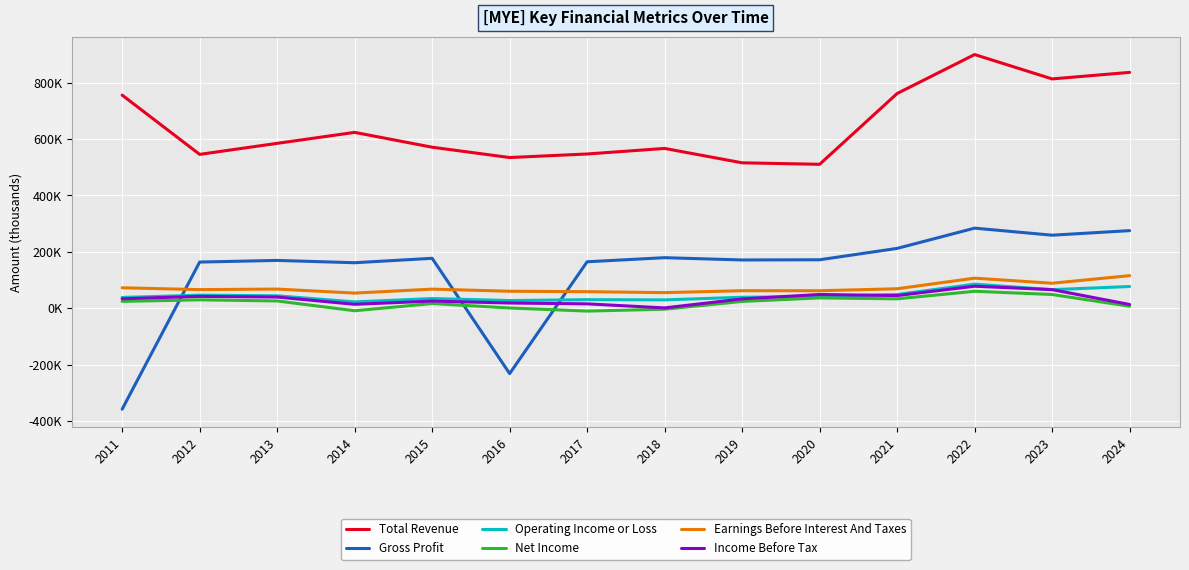

Reading right to left, what are all the values shown in this chart?

Total Revenue: 2024=836300	2023=813100	2022=899500	2021=761400	2020=510400	2019=515700	2018=566700	2017=547000	2016=534400	2015=571000	2014=623600	2013=584700	2012=545600	2011=755700
Gross Profit: 2024=275300	2023=259100	2022=284100	2021=212300	2020=172000	2019=171300	2018=179400	2017=164900	2016=-231500	2015=177200	2014=161500	2013=169700	2012=163900	2011=-357700
Operating Income or Loss: 2024=77200	2023=66000	2022=85600	2021=48800	2020=41600	2019=39100	2018=29800	2017=30600	2016=27400	2015=34500	2014=22600	2013=44300	2012=46500	2011=38400
Net Income: 2024=7200	2023=48900	2022=60300	2021=33500	2020=36800	2019=24300	2018=-3300	2017=-9900	2016=1100	2015=16800	2014=-8700	2013=26000	2012=30000	2011=24500
Earnings Before Interest And Taxes: 2024=115700	2023=88800	2022=106800	2021=69200	2020=62200	2019=62300	2018=55500	2017=58900	2016=60400	2015=67900	2014=53900	2013=68100	2012=66200	2011=72700
Income Before Tax: 2024=13500	2023=66100	2022=78200	2021=45100	2020=48900	2019=33200	2018=1400	2017=15700	2016=18700	2015=25500	2014=14100	2013=39800	2012=42200	2011=33700